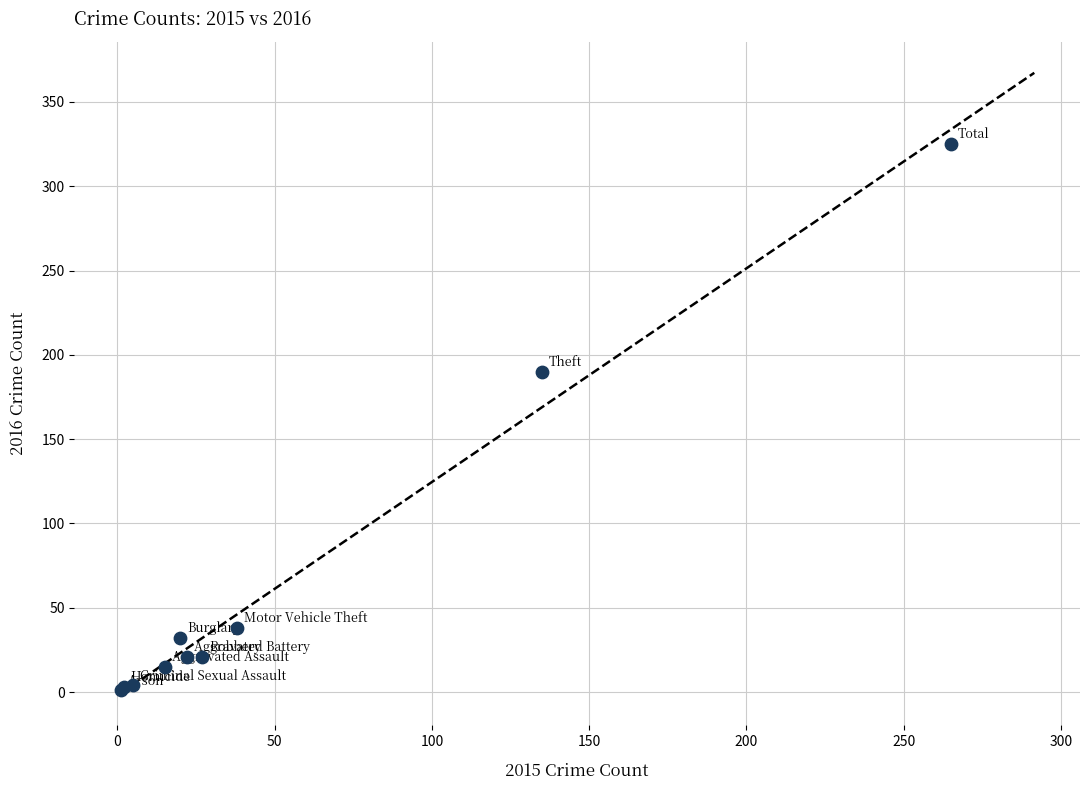

What Y value in the scatter plot is closest to 163?

190